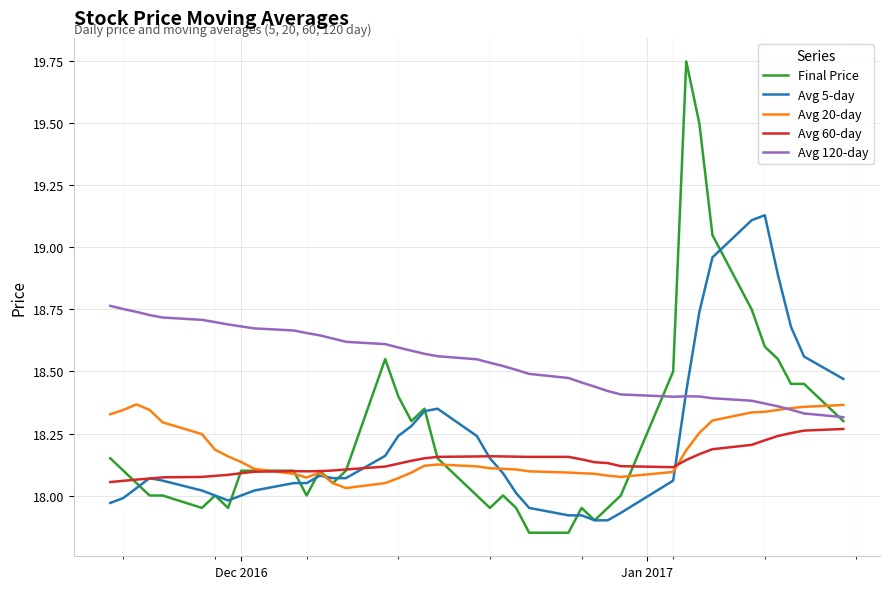

What is the difference between the second highest and second lowest values in the Final Price series?

1.6